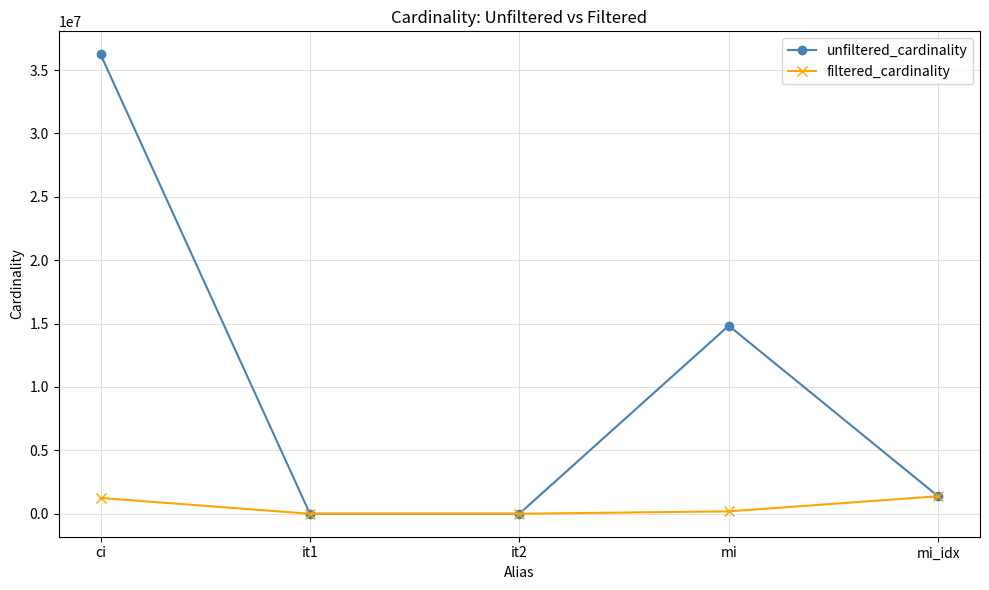

Which label corresponds to the largest value in the chart?

ci